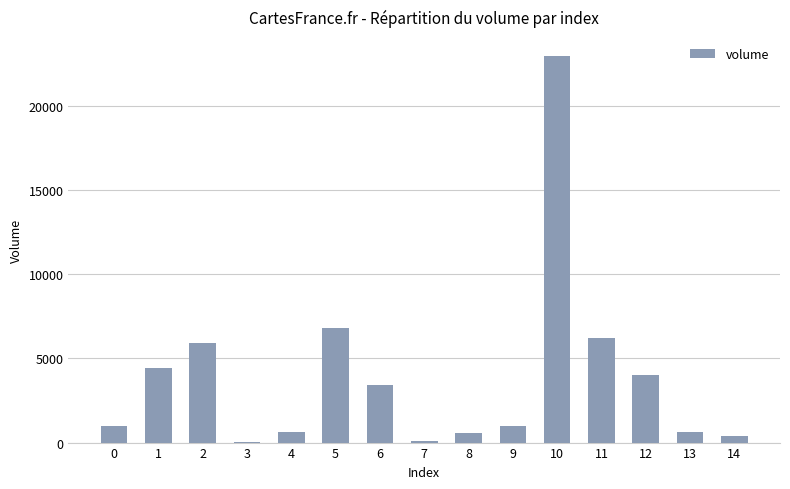

Which has a higher value, 10 or 5?

10